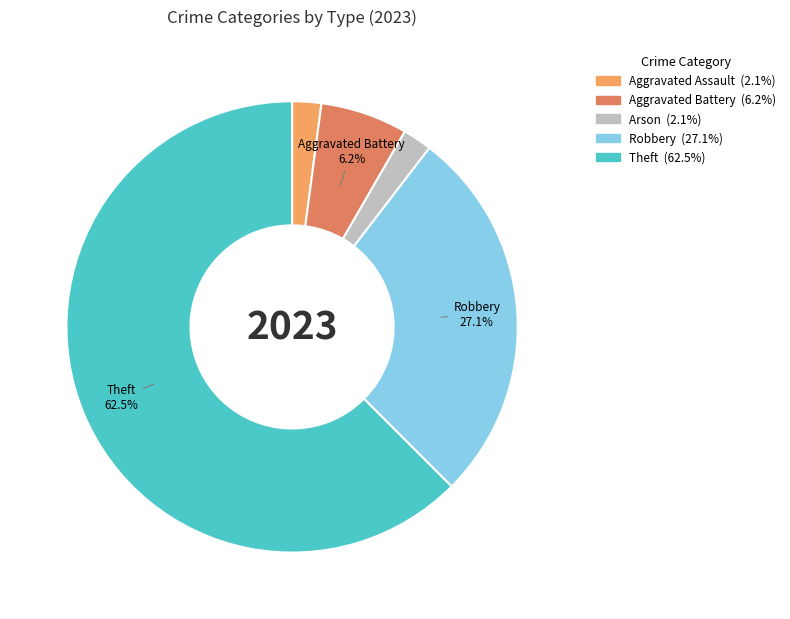

Is there a majority slice in this chart?

Yes